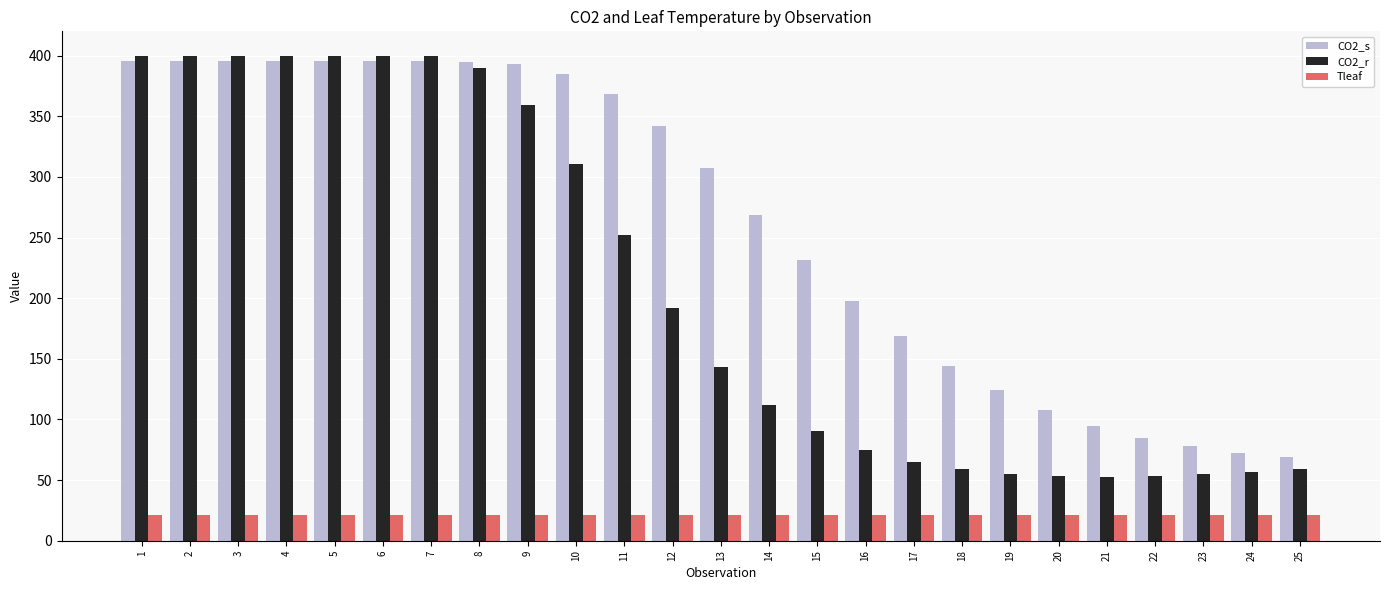

What is the difference between the highest and lowest values at 22?

64.0